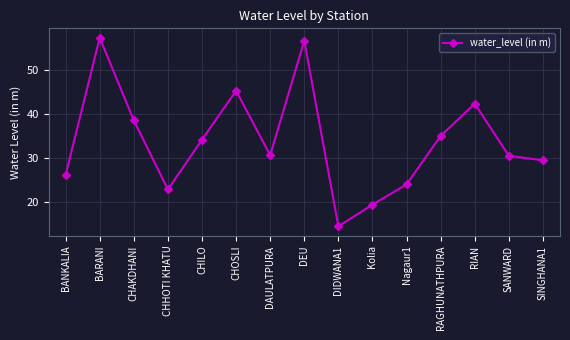

What is the sum of the values at SANWARD and RIAN?

72.7